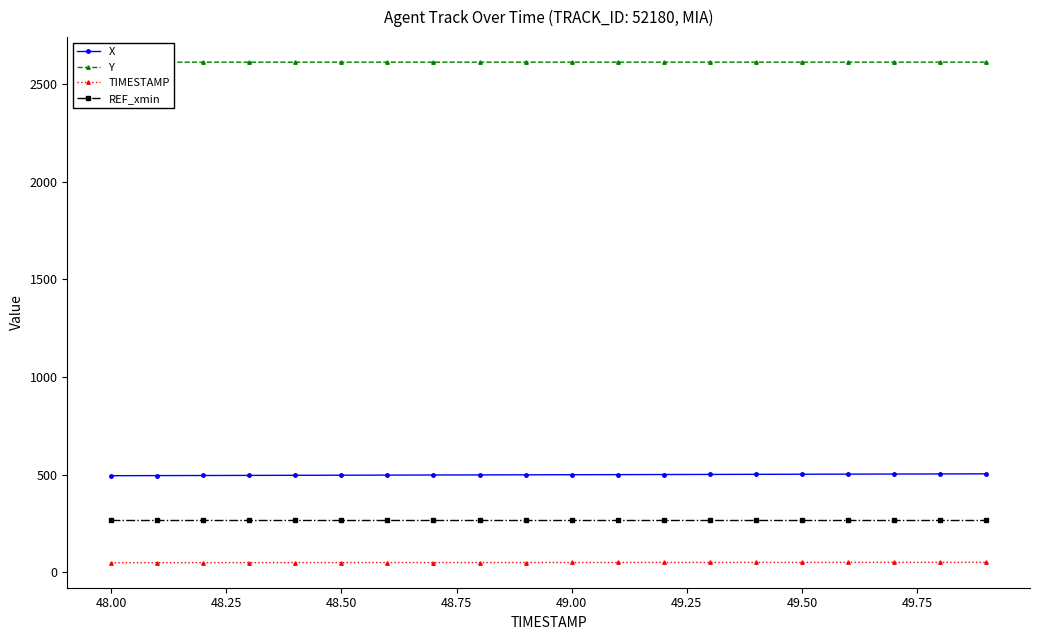

True or false: X and TIMESTAMP intersect in this chart.

False